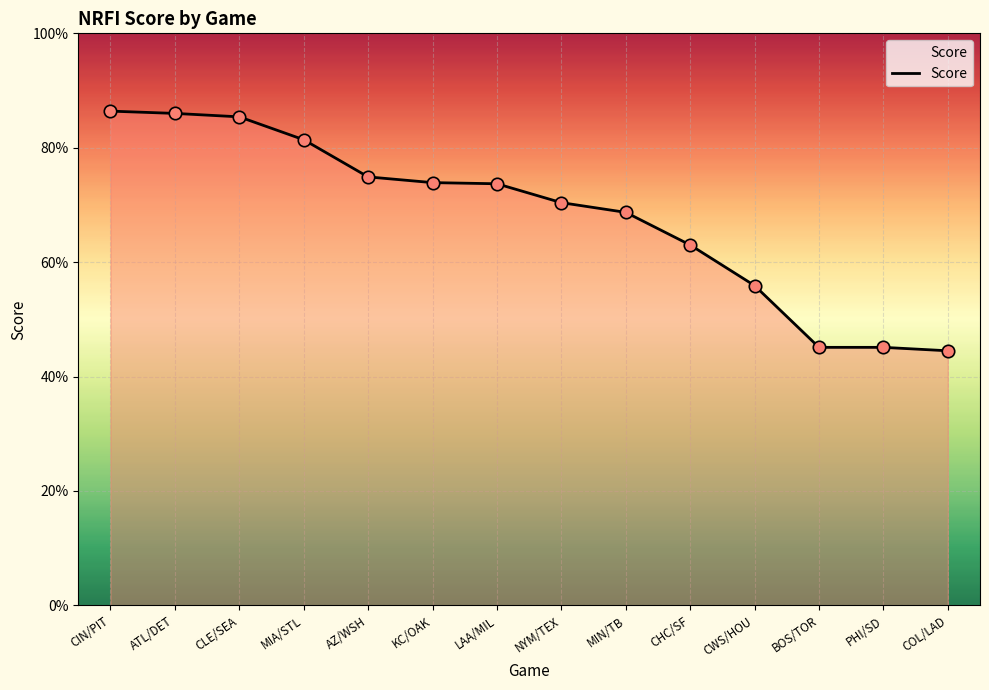

Between NYM/TEX and LAA/MIL, which is larger?

LAA/MIL